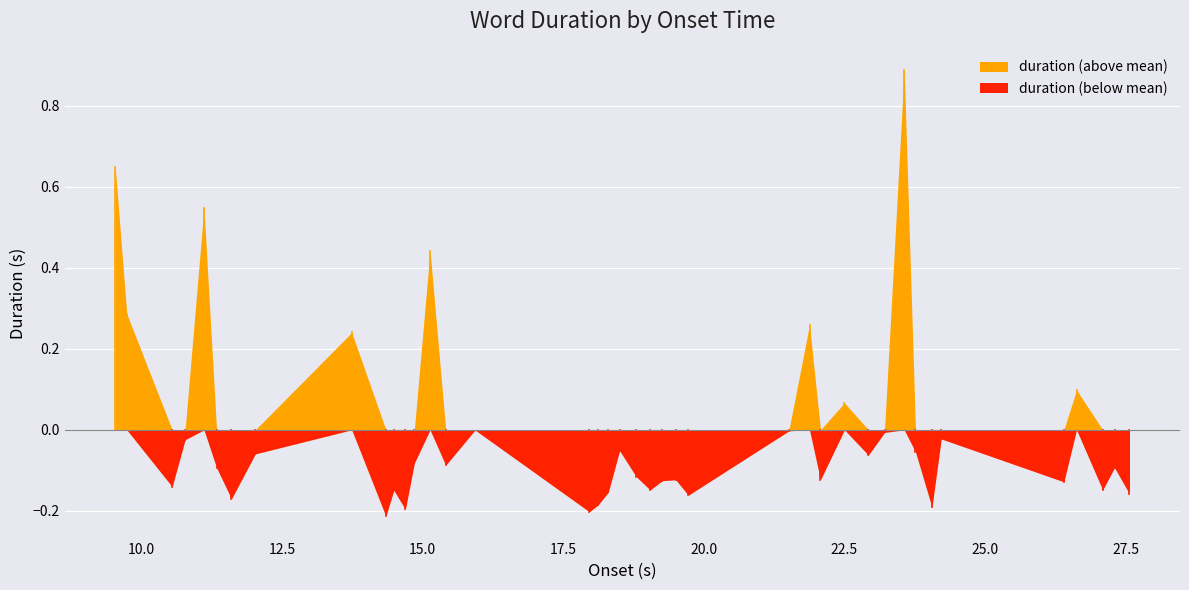

How many points are lower than both their immediate neighbors (excluding endpoints)?

13